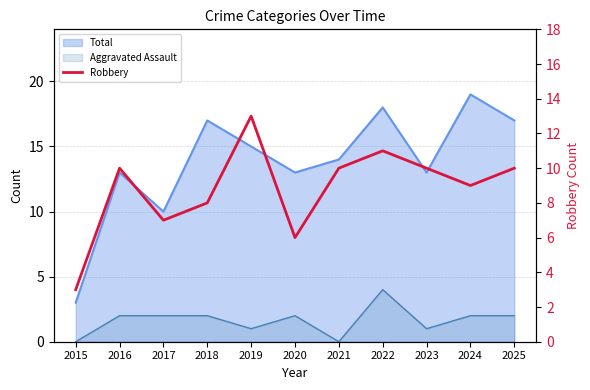

List the labels in order of value, largest first.

2019, 2022, 2016, 2021, 2023, 2025, 2024, 2018, 2017, 2020, 2015